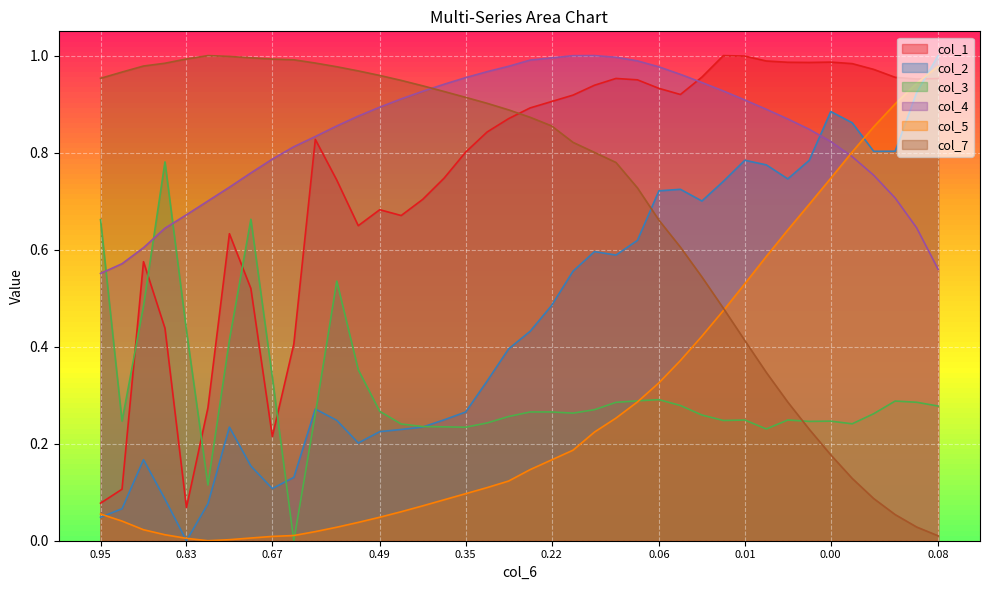

Is it true that col_7 equals 0.9 at 15?

True